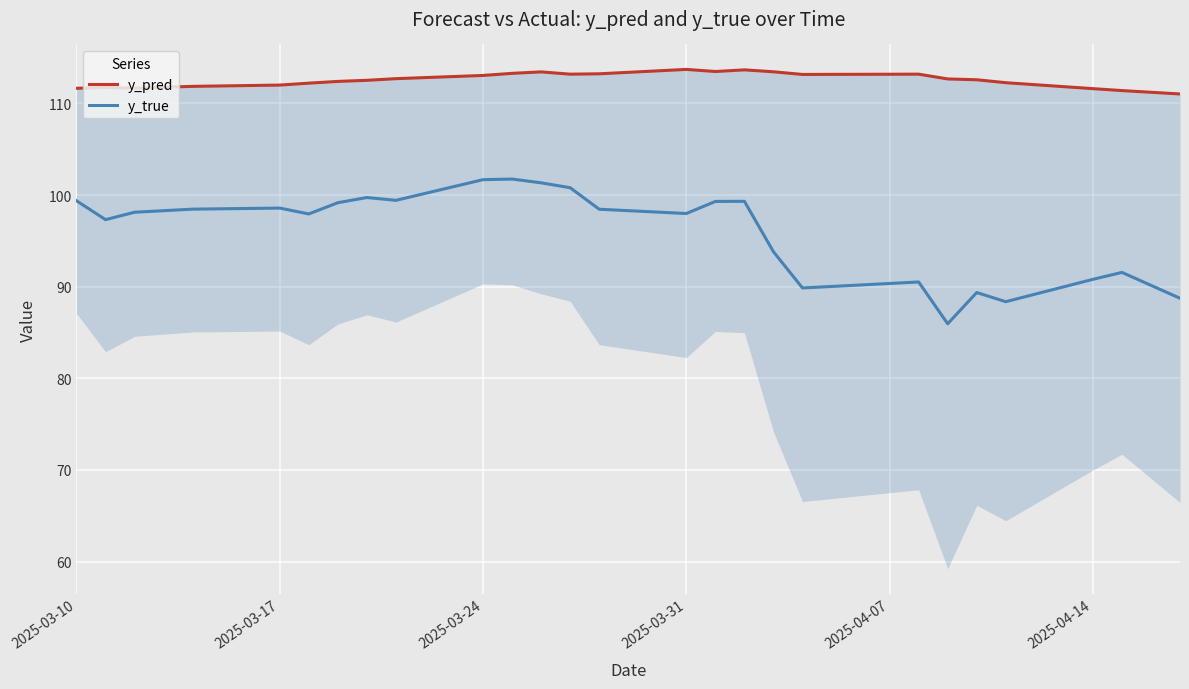

The y_true series shows 153.9 at 2025-04-14. True or false?

False